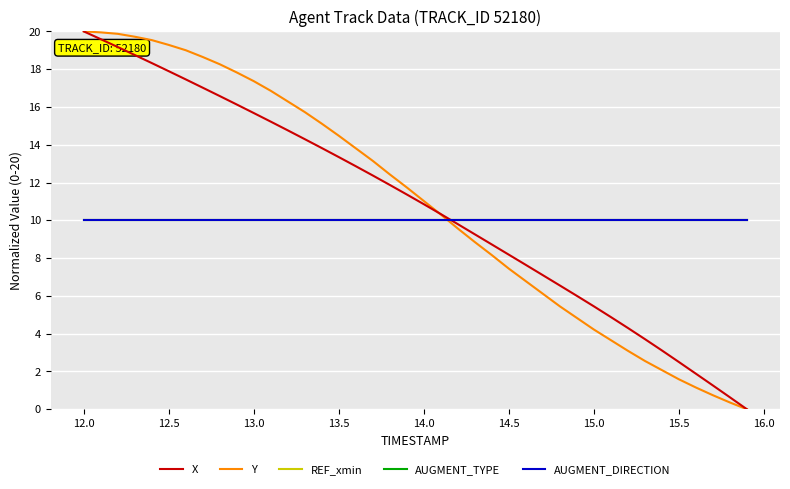

True or false: AUGMENT_DIRECTION and REF_xmin intersect in this chart.

False